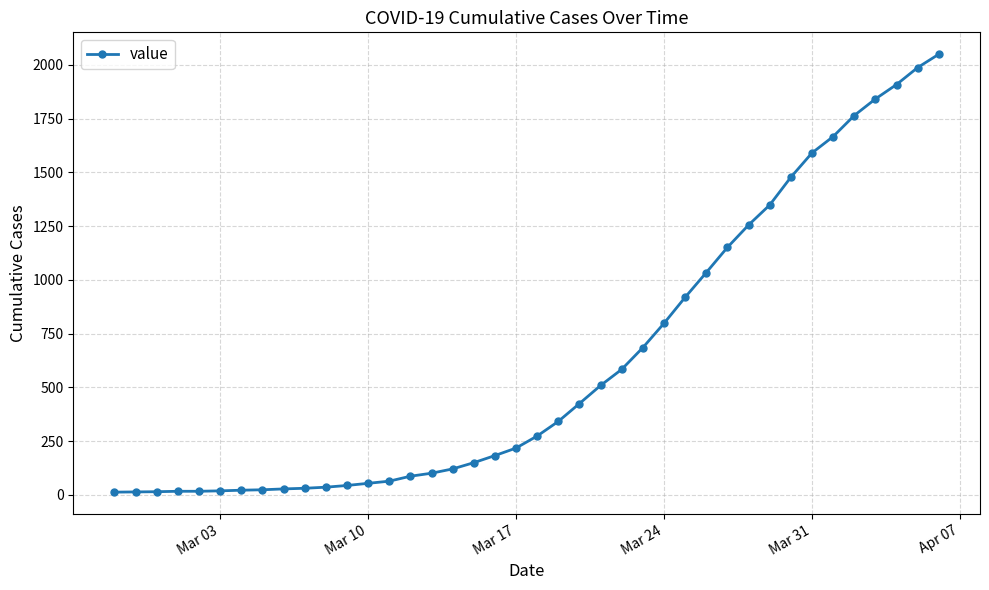

How many lines are shown in the chart?

1